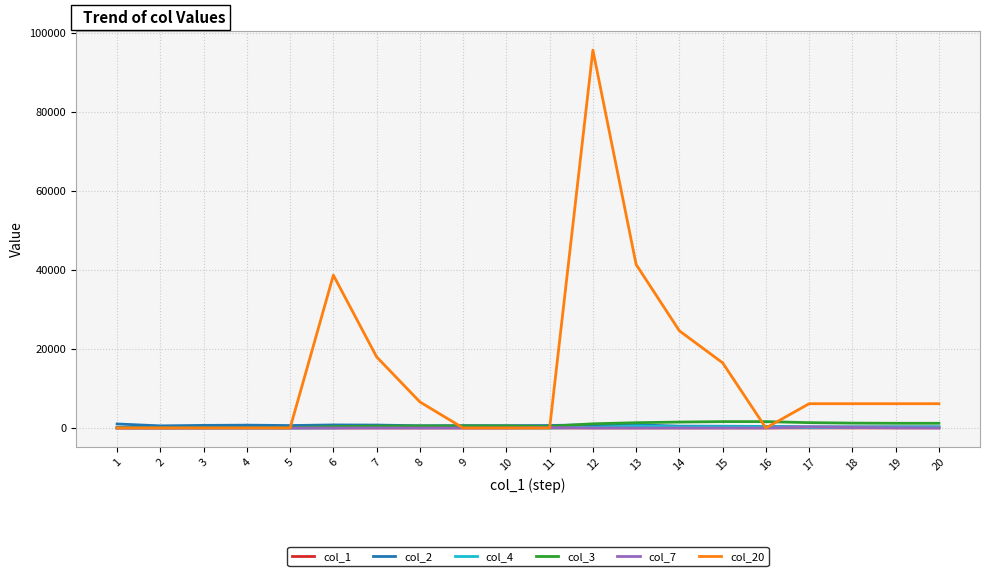

At which category is the sum across all series the highest?

12